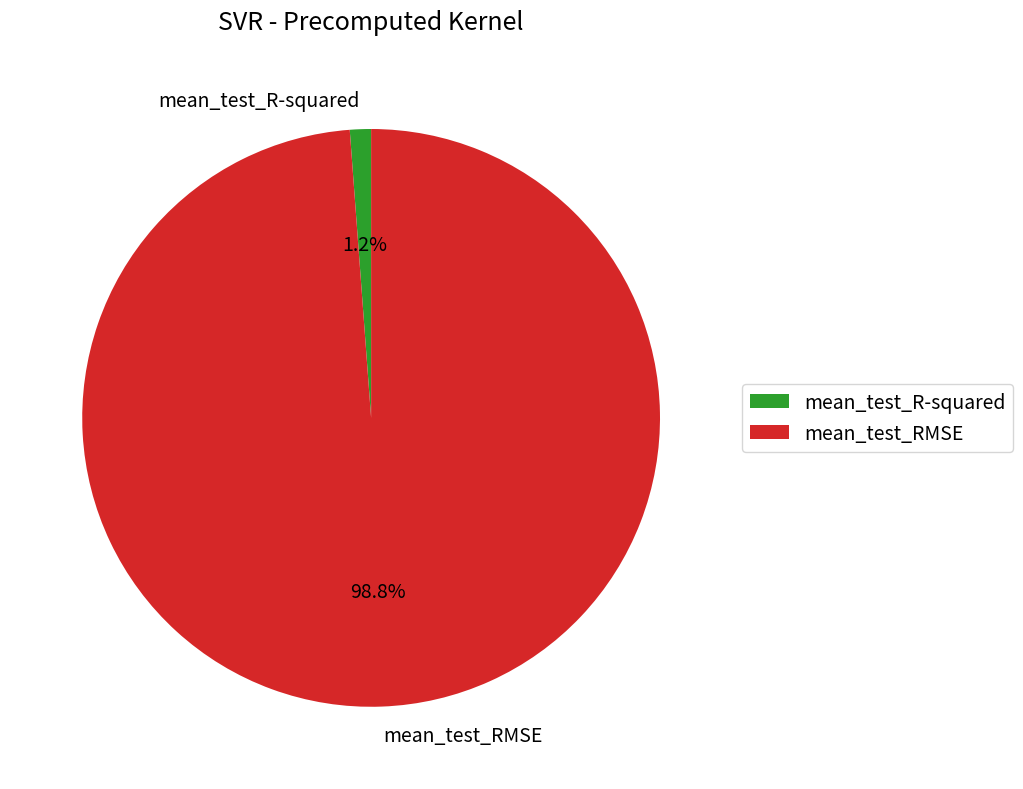

How much of the chart is everything except mean_test_RMSE?

1.2%